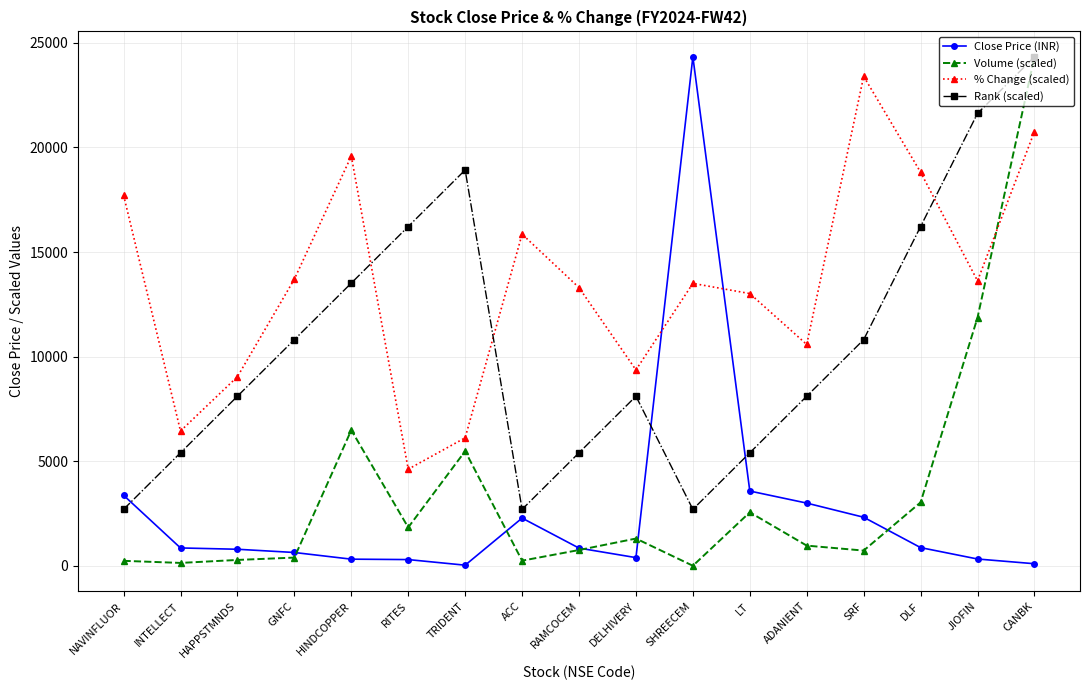

What is the label of the 7th point from the right?

SHREECEM